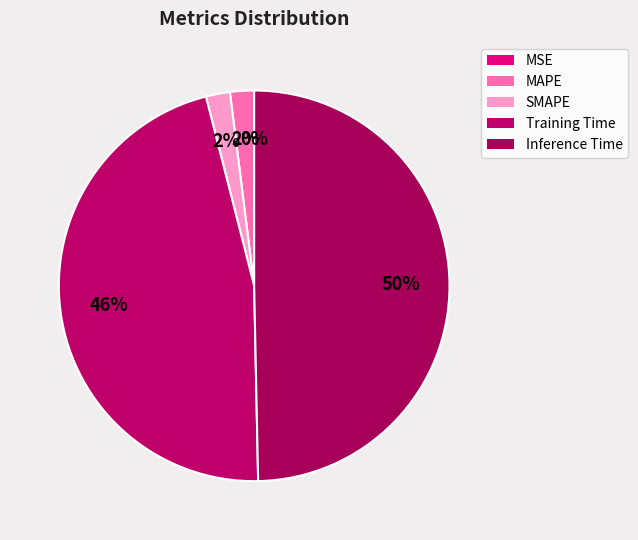

The Inference Time slice represents 40% of the pie. True or false?

False